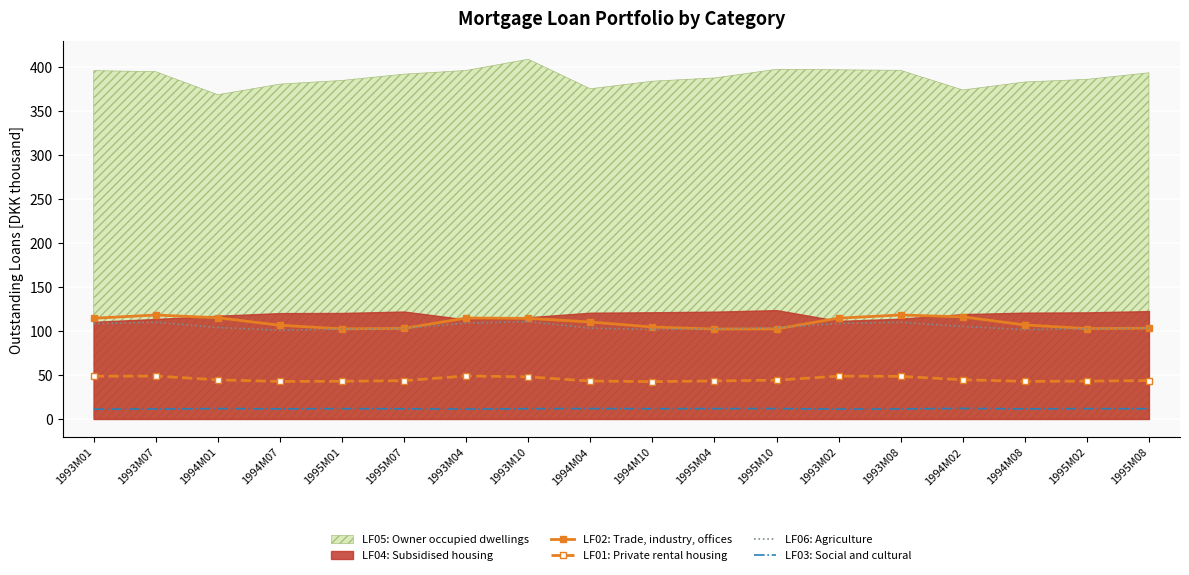

The LF01: Private rental housing series shows 47.9 at 1993M10. True or false?

True